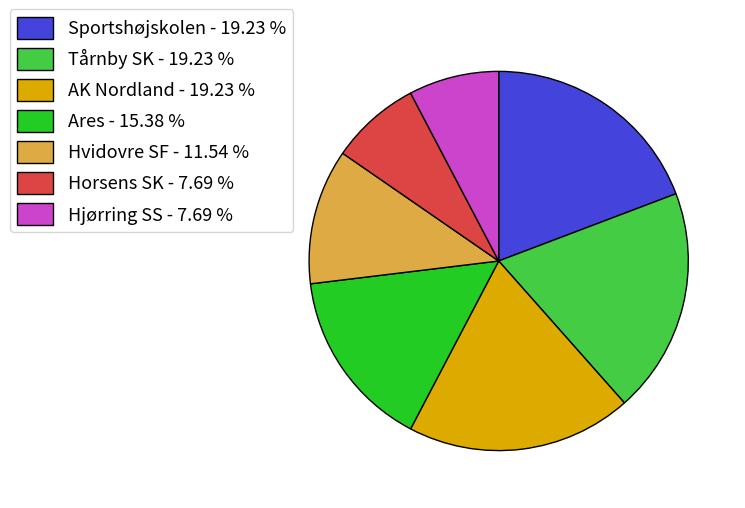

Which has a higher value, Tårnby SK - 19.23 % or Hvidovre SF - 11.54 %?

Tårnby SK - 19.23 %